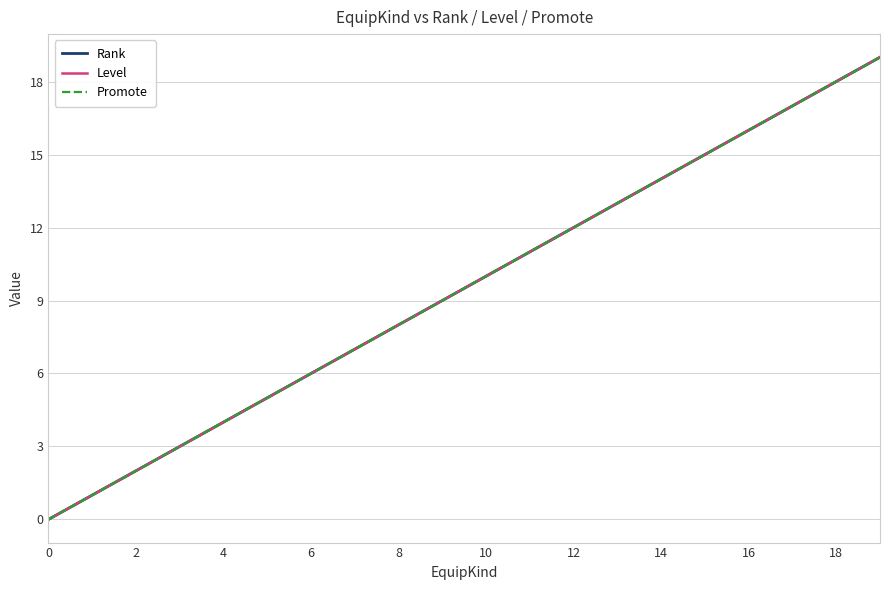

Is this an area chart (filled region under the line)?

No